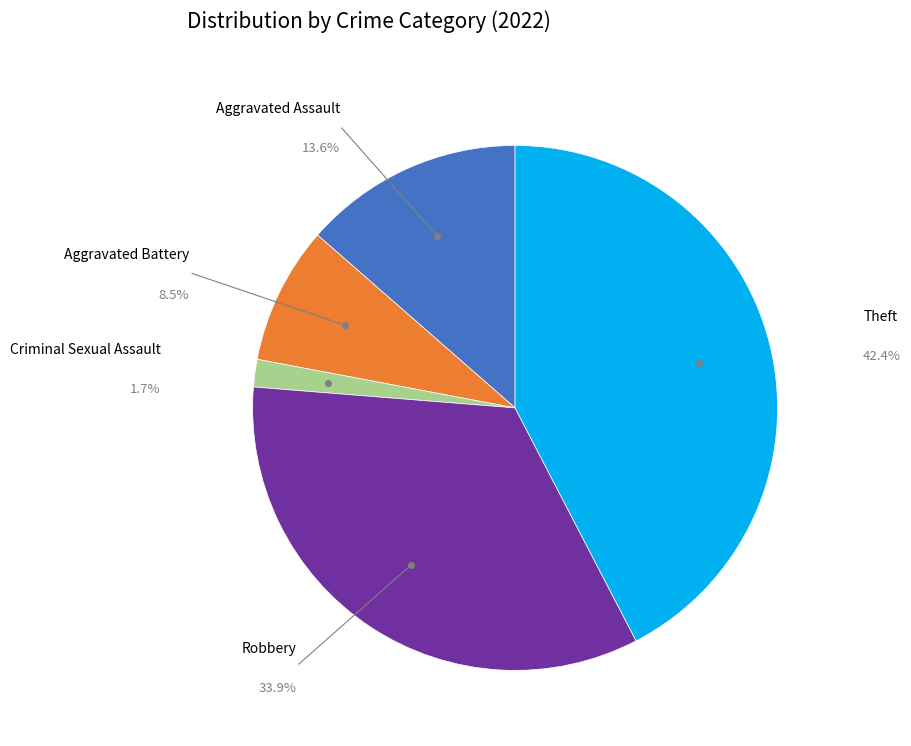

Does any single category account for the majority?

No